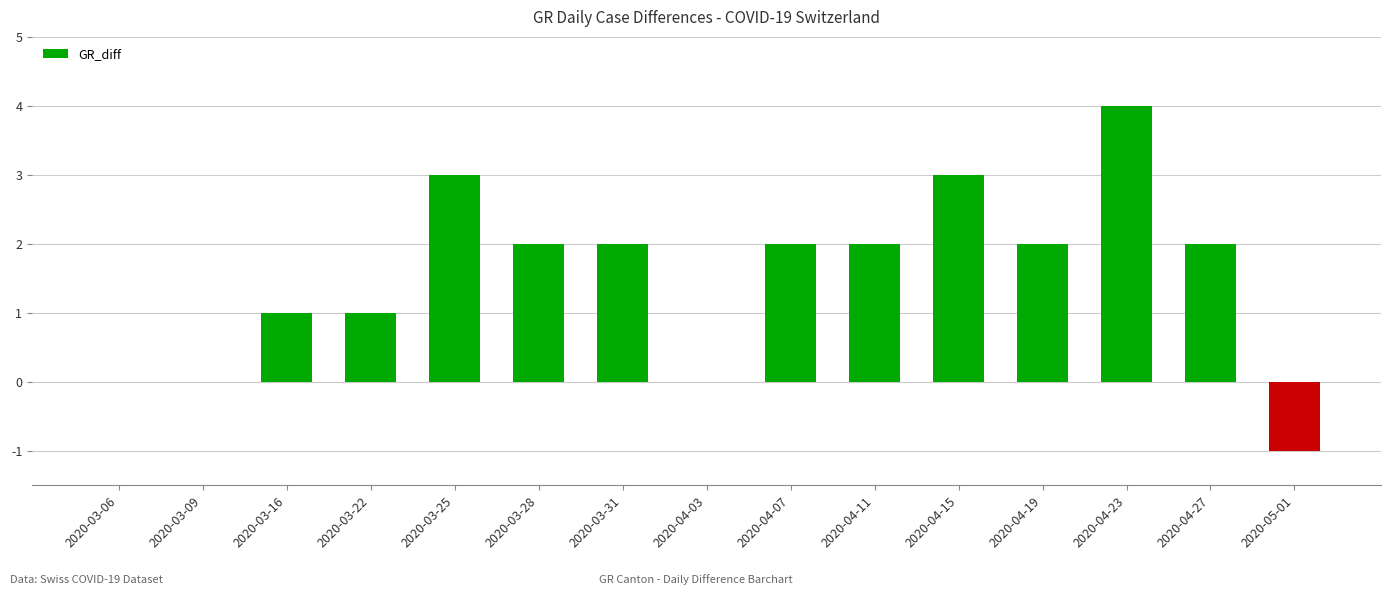

What is the approximate value at 2020-04-23?

4